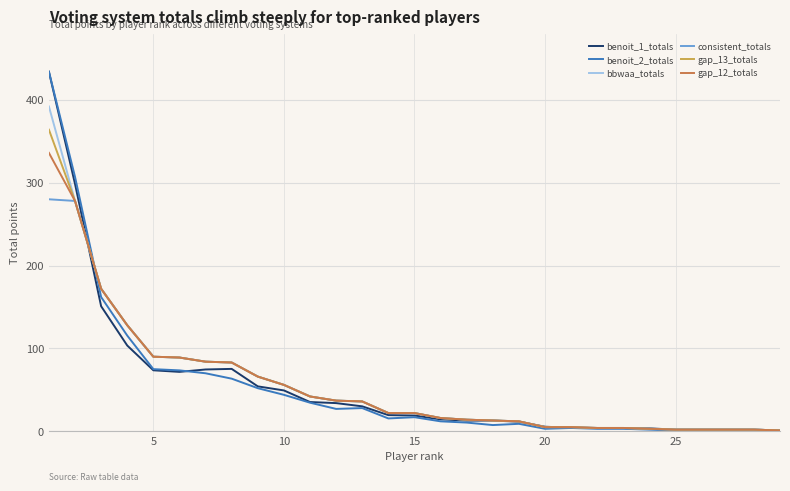

Which series has the widest spread of values?

benoit_2_totals